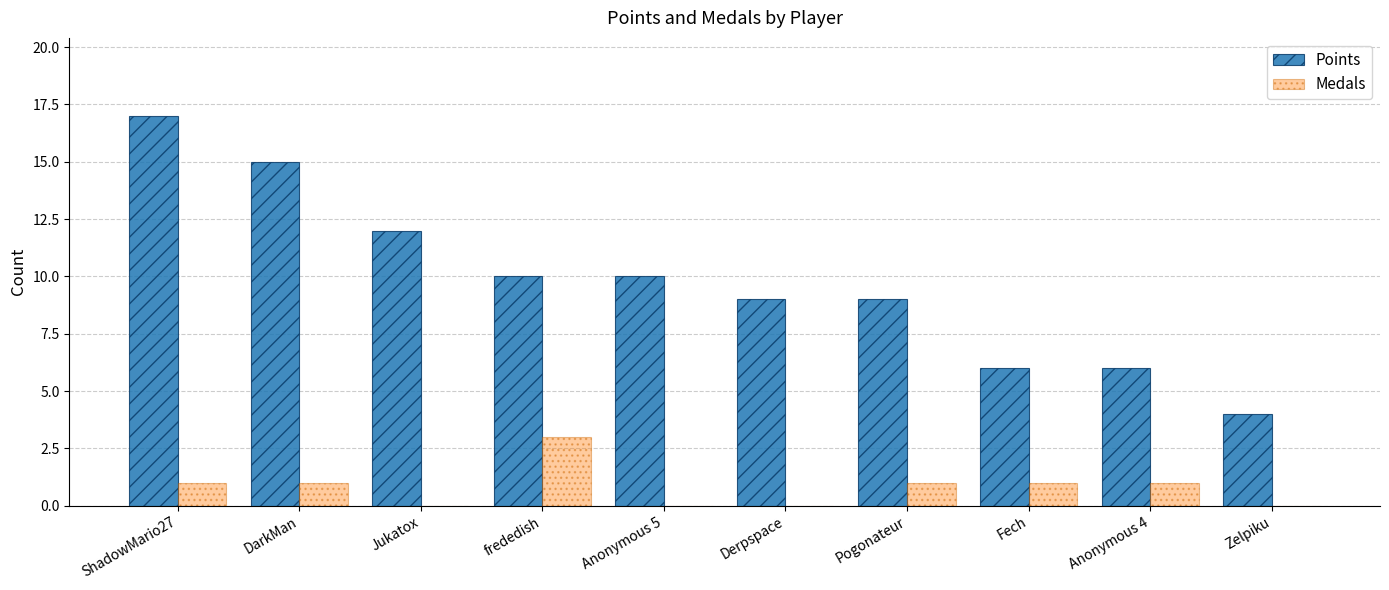

What is the sum of all Medals values?

8